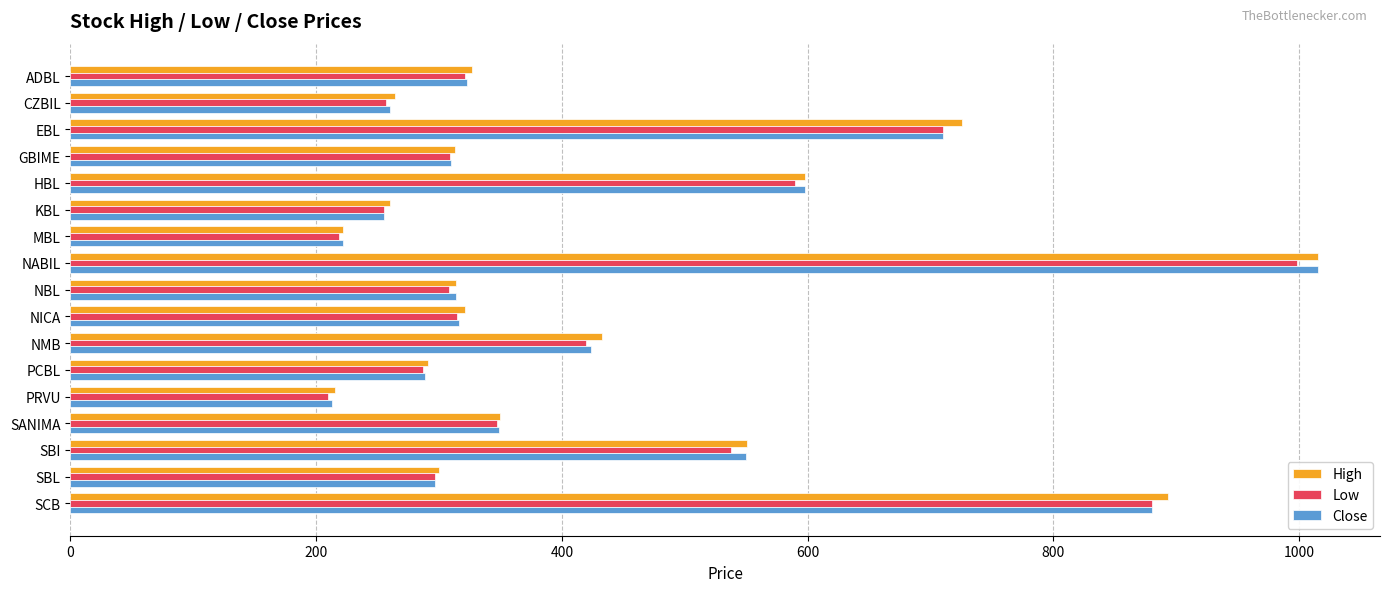

What is the average value of the Close series?

431